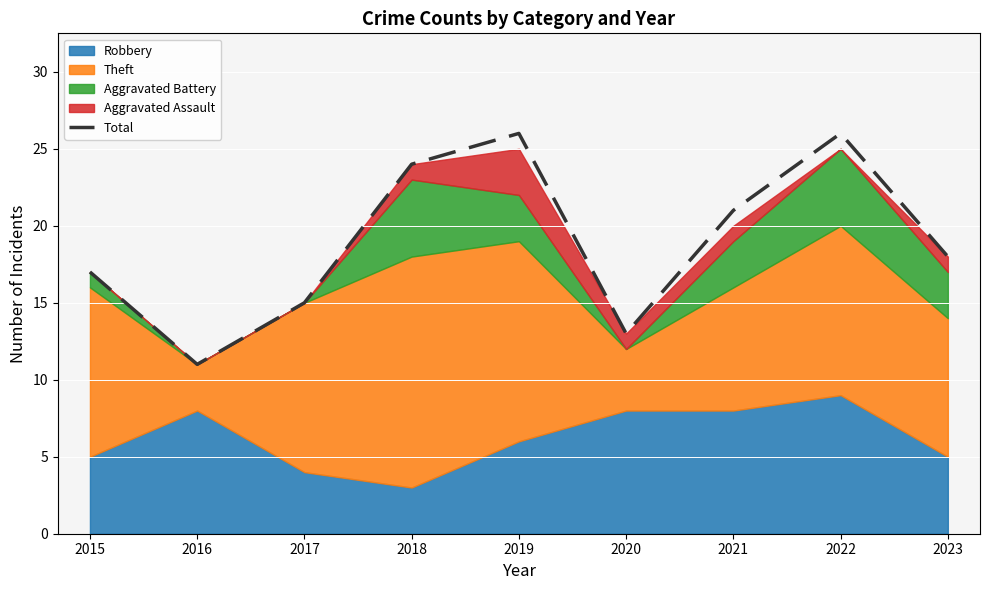

Which category has the lowest value across all series?

2016